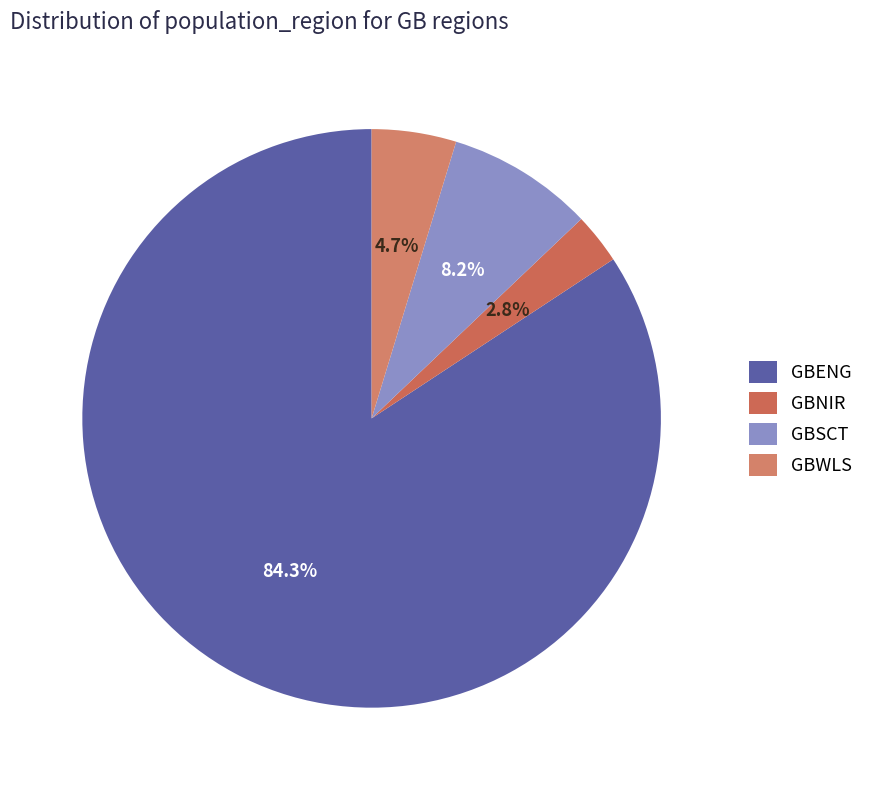

To the nearest percent, what percentage of the pie is GBWLS?

5%